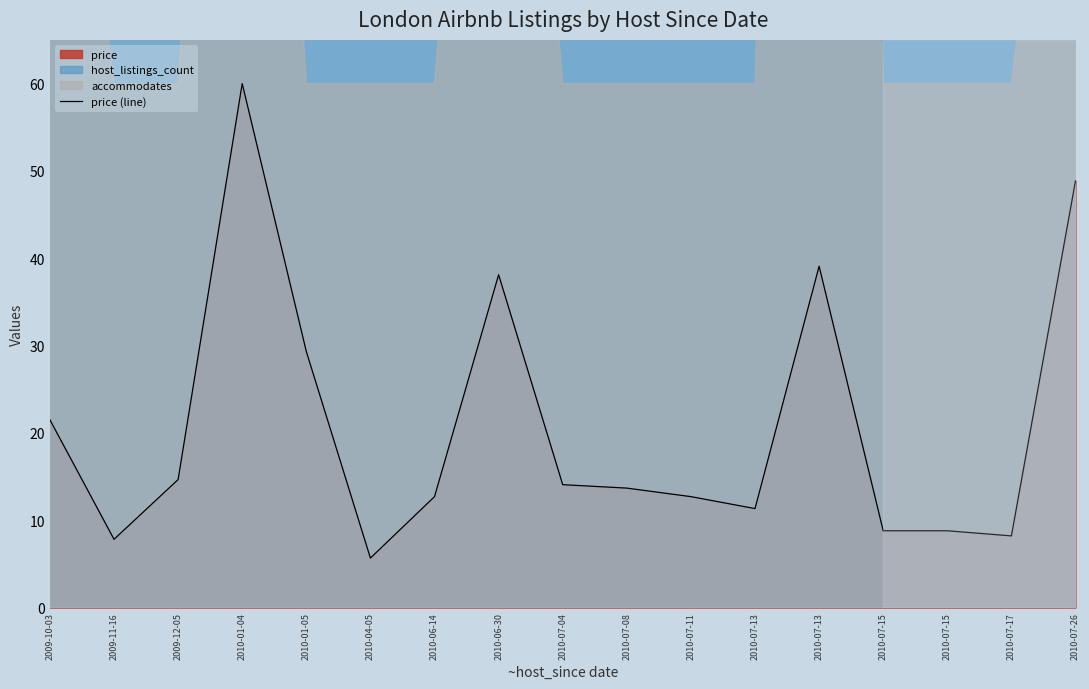

Where does the data first go above 13?

2009-10-03